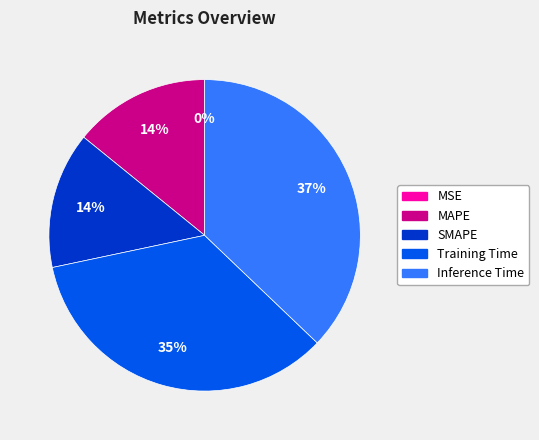

Combined, do MAPE and Inference Time account for over 50%?

Yes